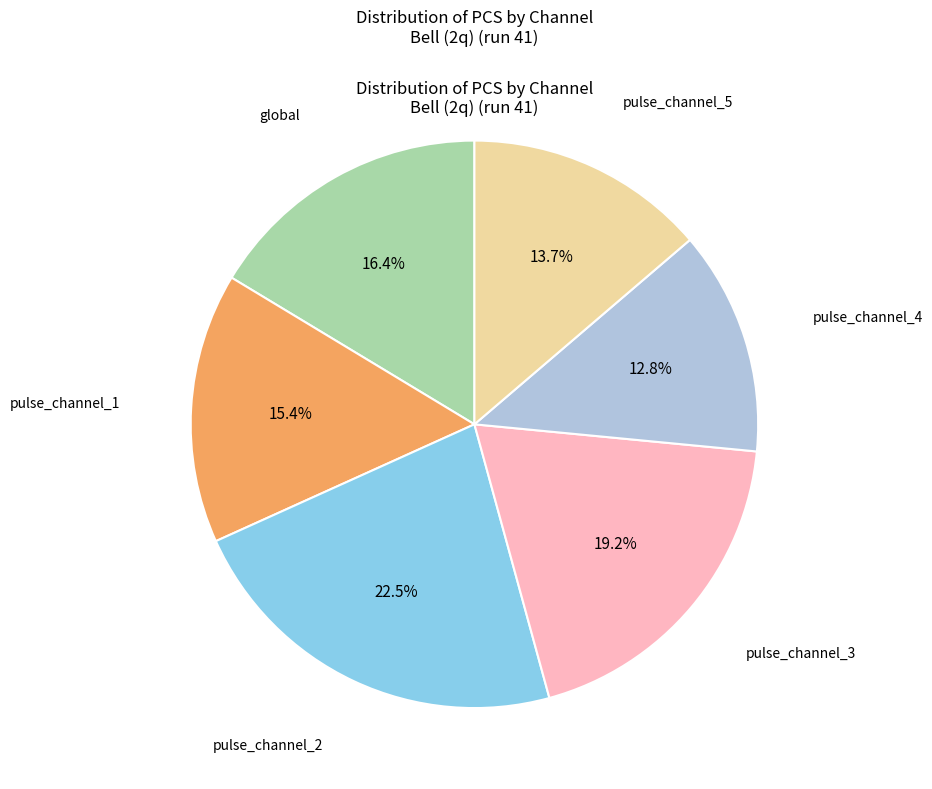

Is there any slice that represents more than half of the pie?

No